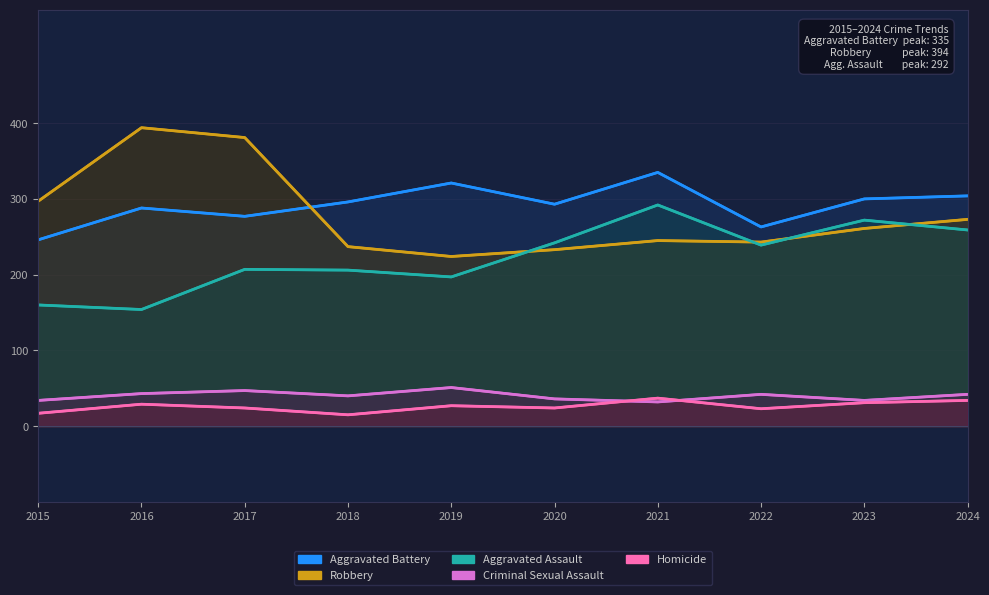

How many distinct data groups are displayed?

5